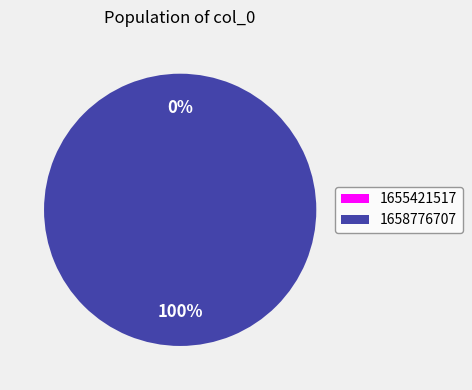

To the nearest percent, what percentage of the pie is 1658776707?

100%